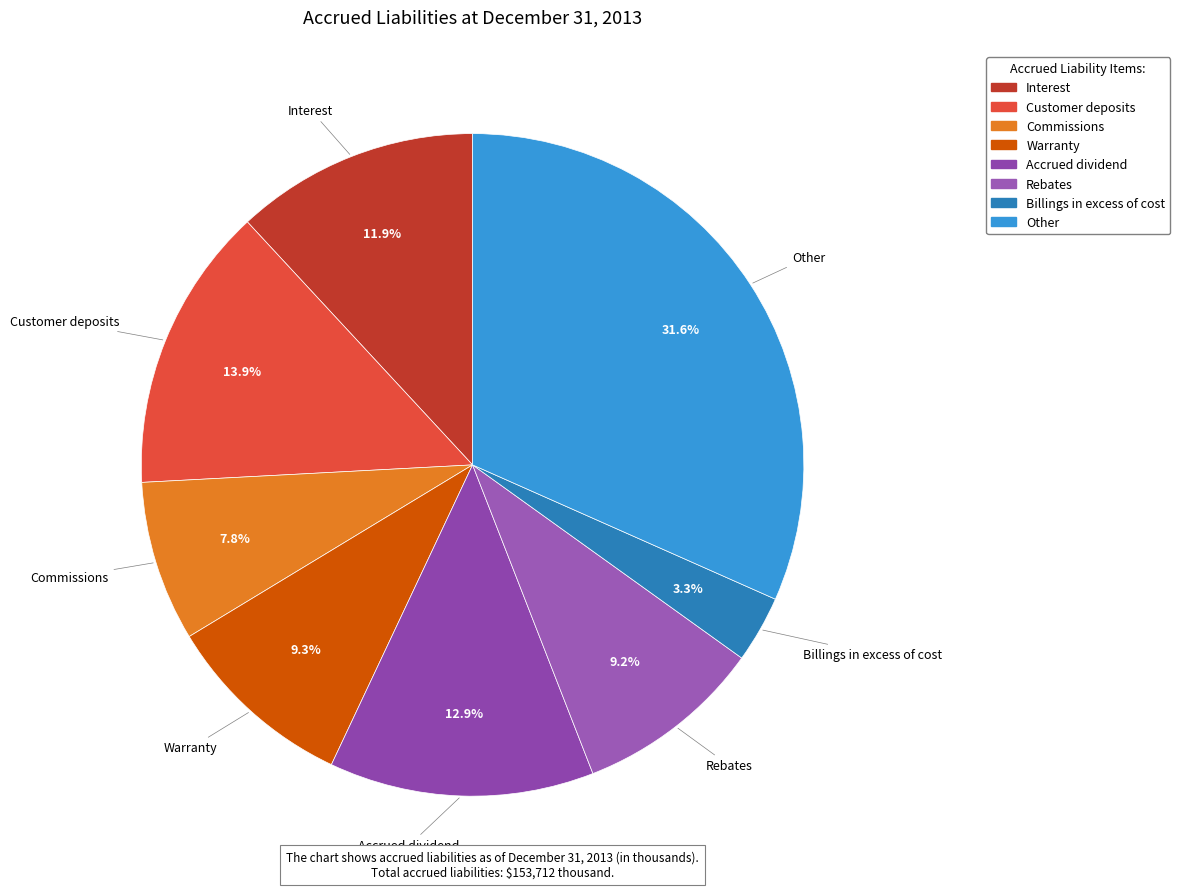

Approximately how many times larger is the value at Billings in excess of cost compared to Interest?

0.3